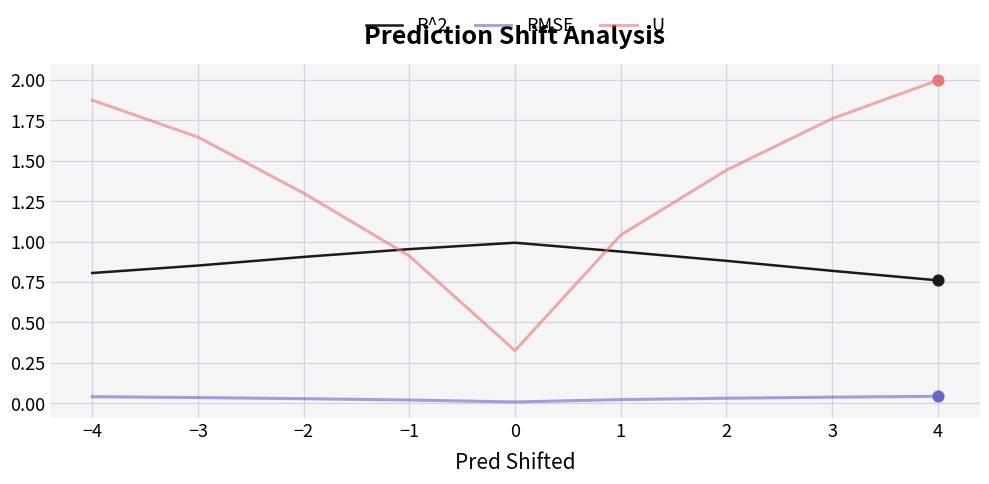

What are all the series names shown in the legend?

R^2, RMSE, U